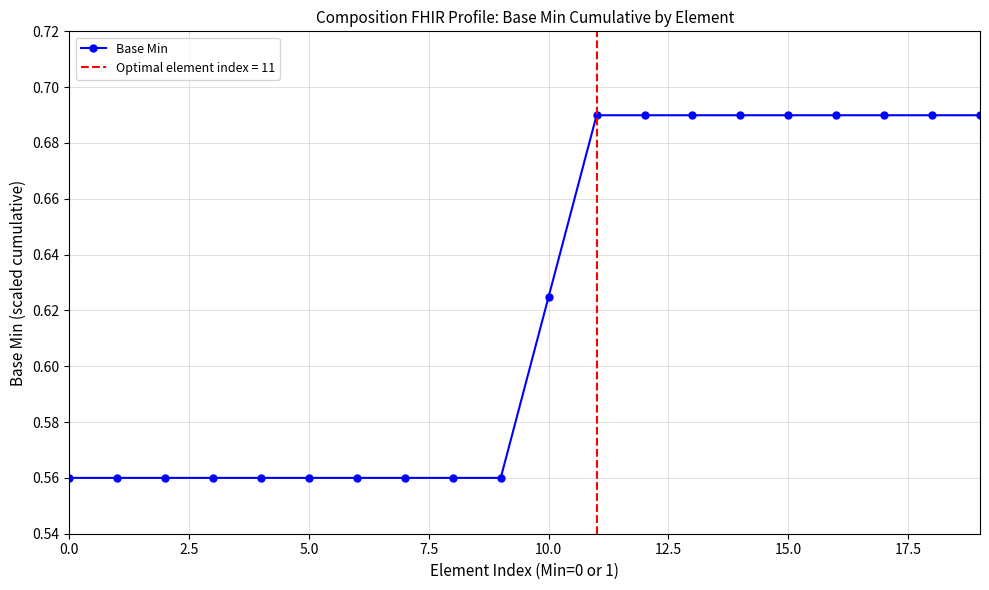

True or false: there are more than 0 points higher than both neighbors.

False